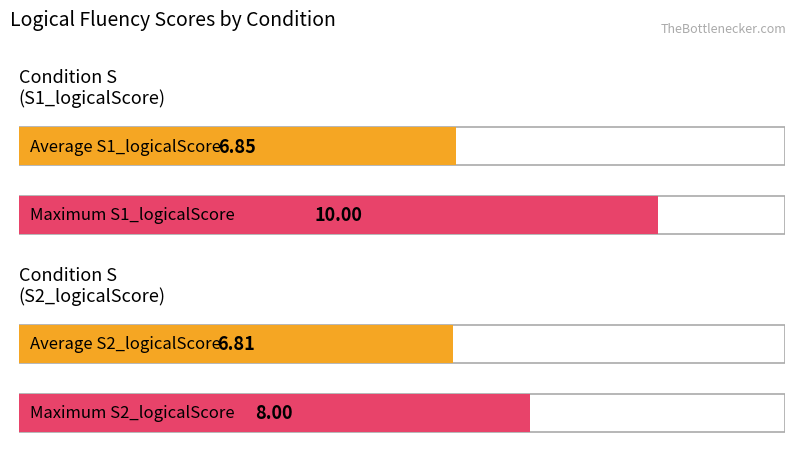

Between S and M, which series saw the biggest shift?

Maximum utilization